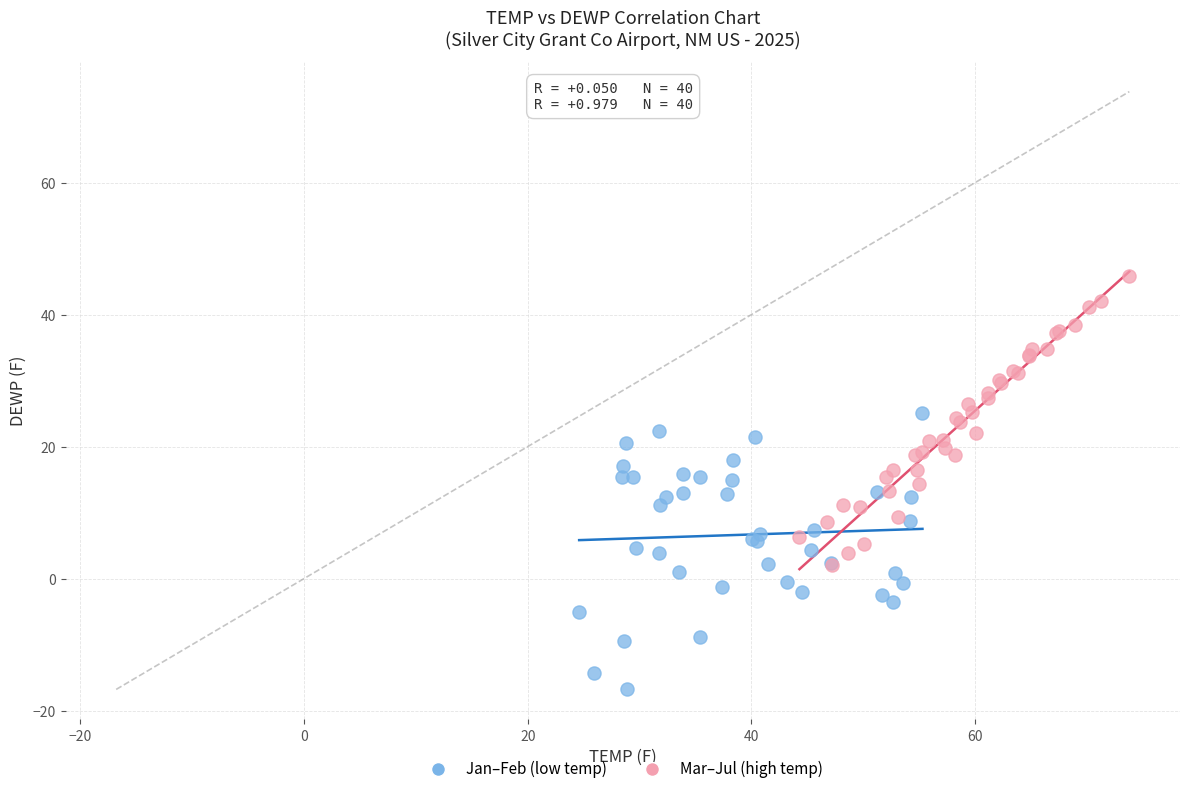

Which series contains the highest Y value?

Mar–Jul (high temp)